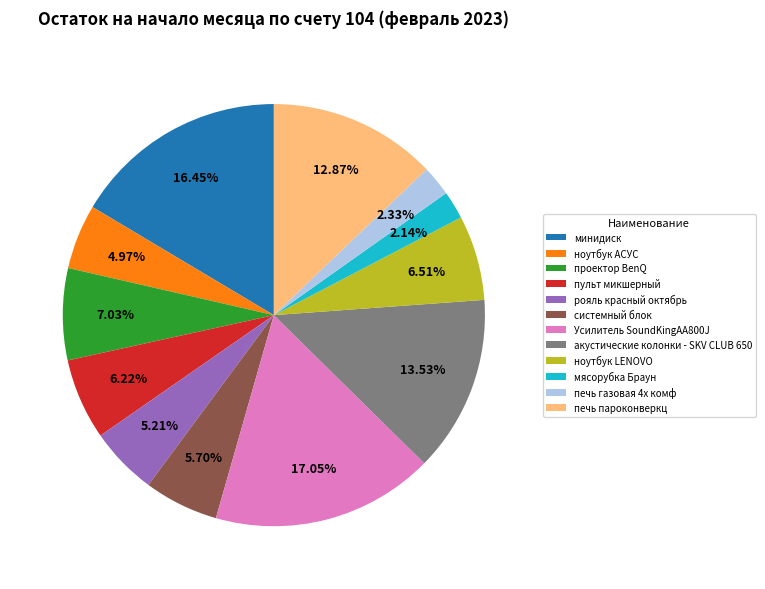

Count the number of slices in the pie.

12